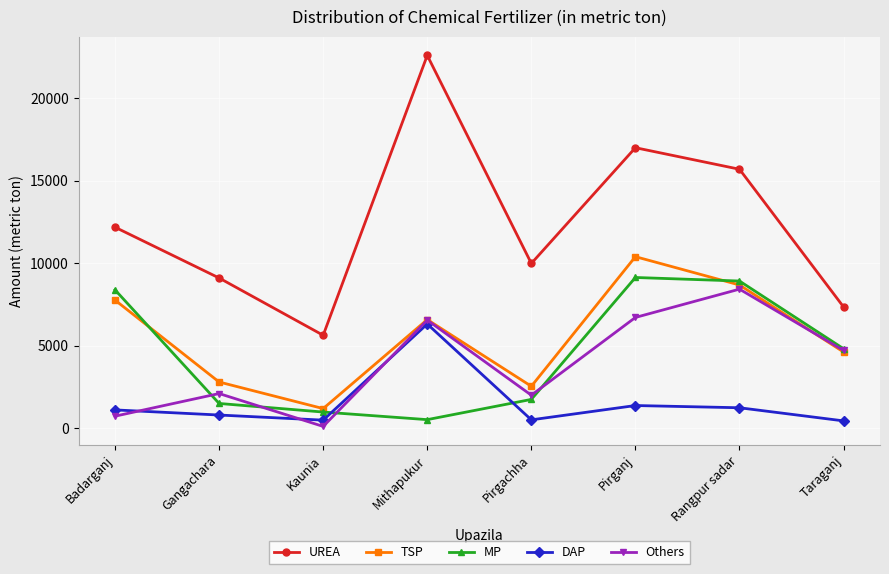

Between Badarganj and Pirganj, which series saw the biggest shift?

Others